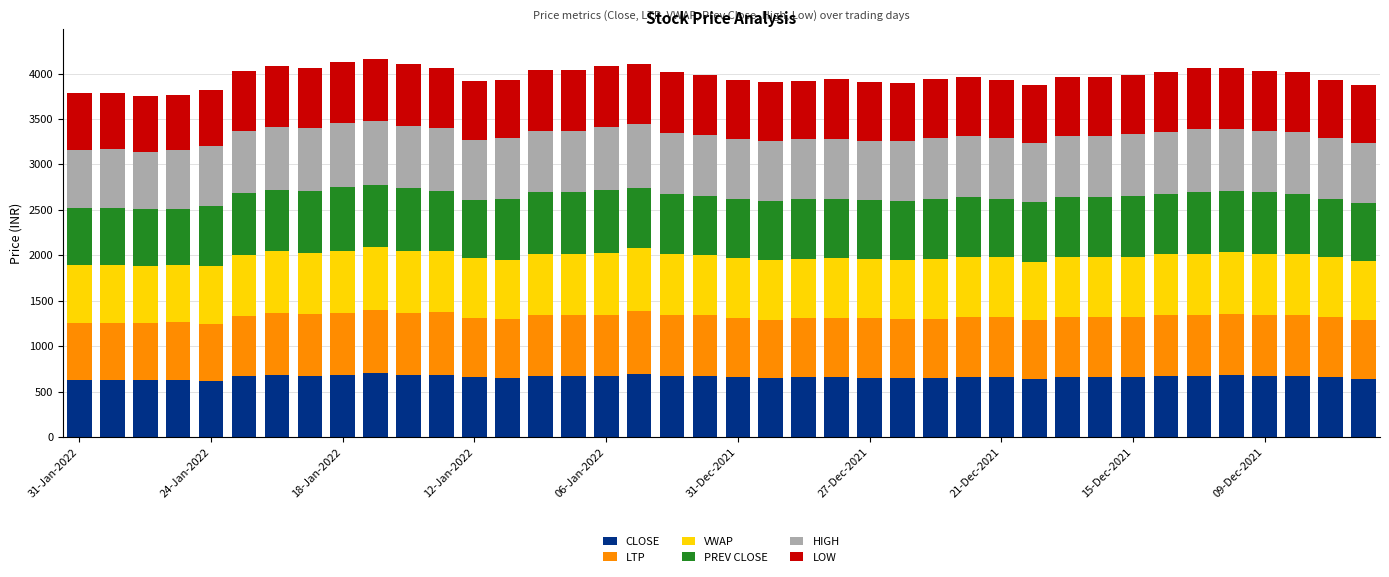

Does the chart contain stacked bars?

Yes